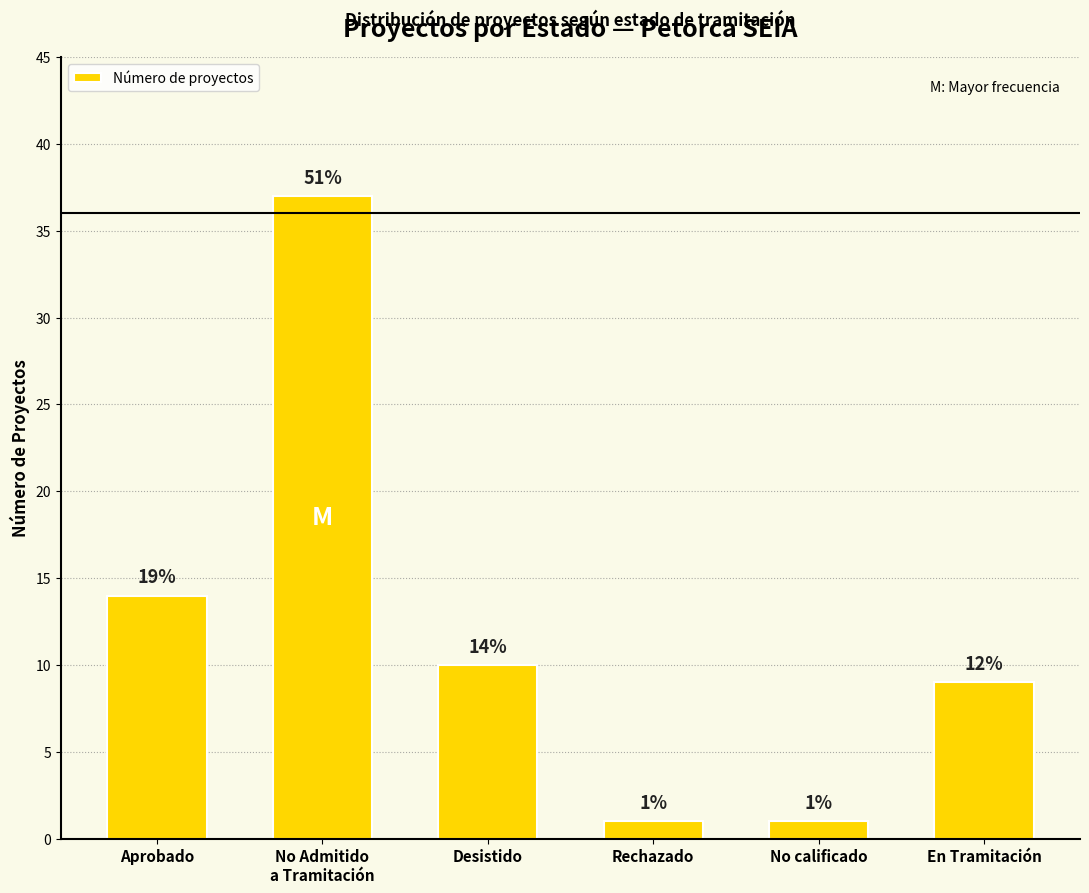

How many values are between 1 and 14?

5